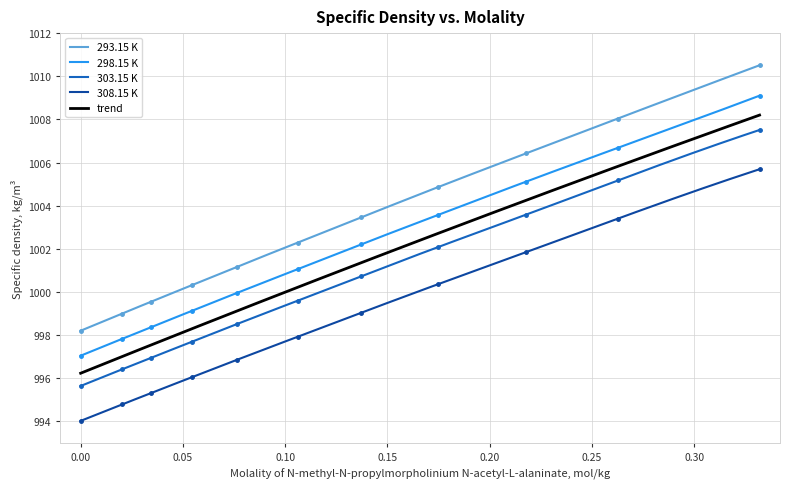

What is the difference between the maximum and second lowest values in the 308.15 K series?

11.6